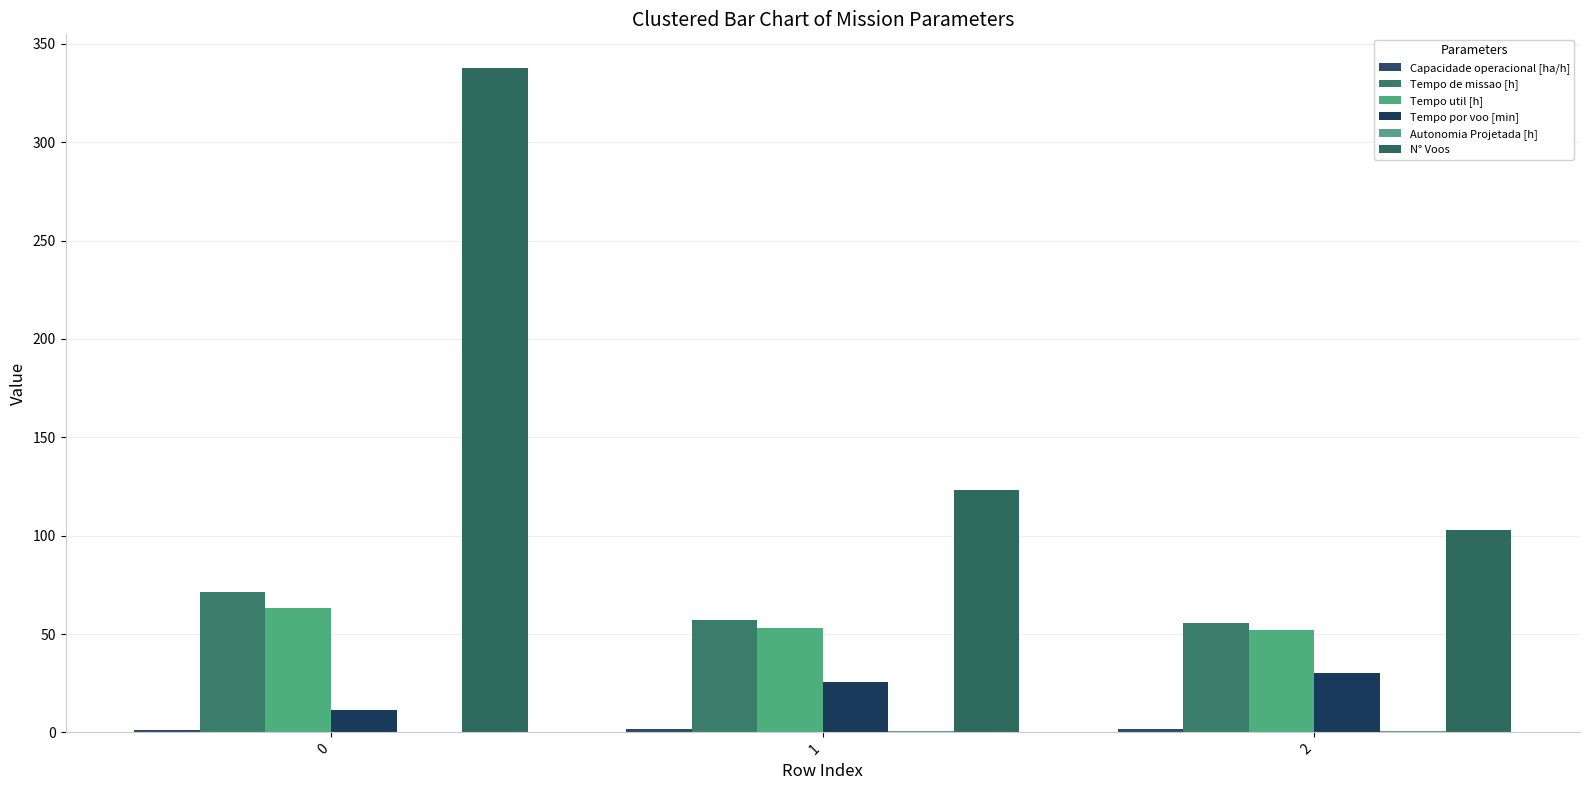

What is the value of the Tempo util [h] bar at the 3rd from the left?

52.2